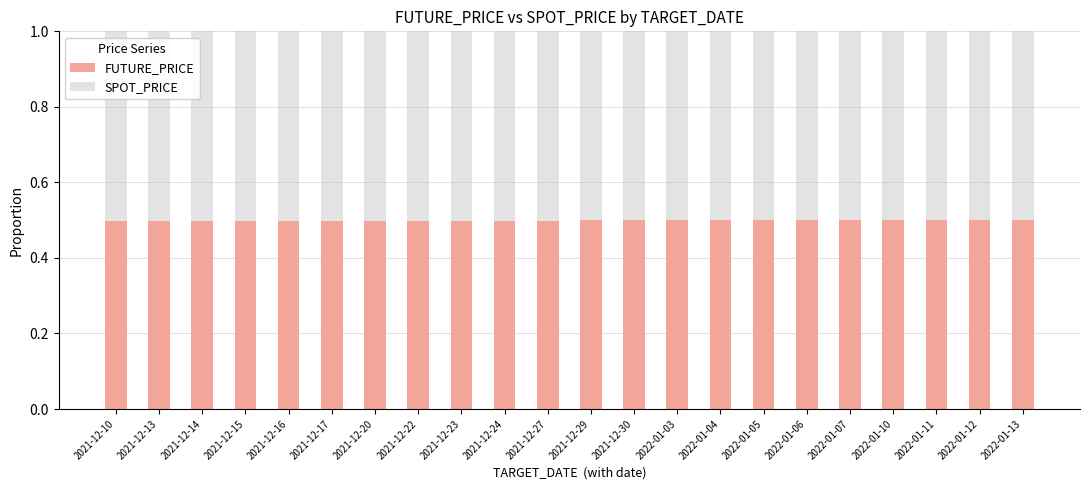

What is the total value across all series at 2021-12-20?

1.0